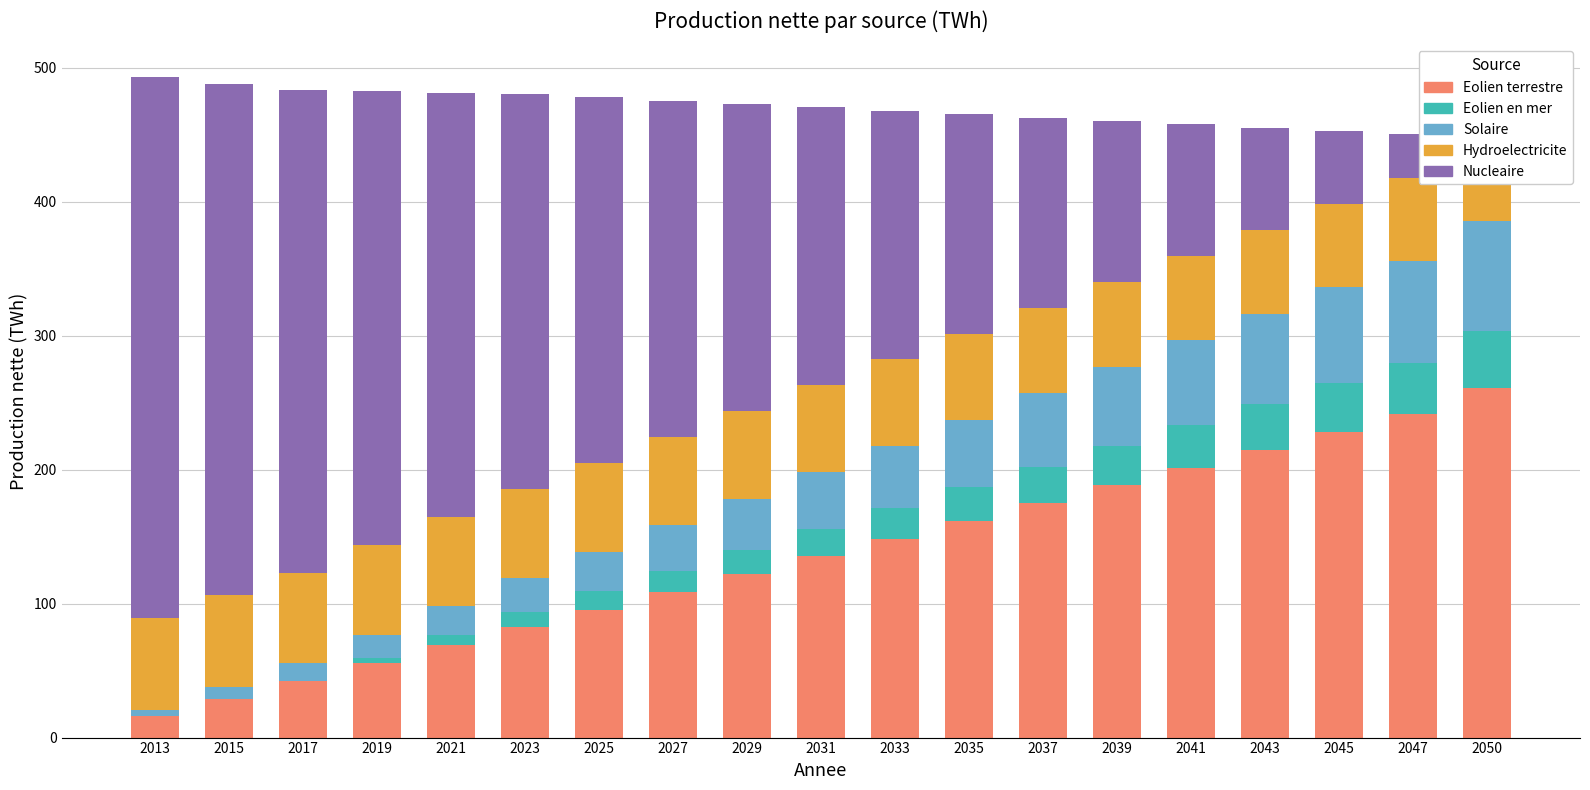

True or false: Solaire has a value of 8.8 at 2015.

True